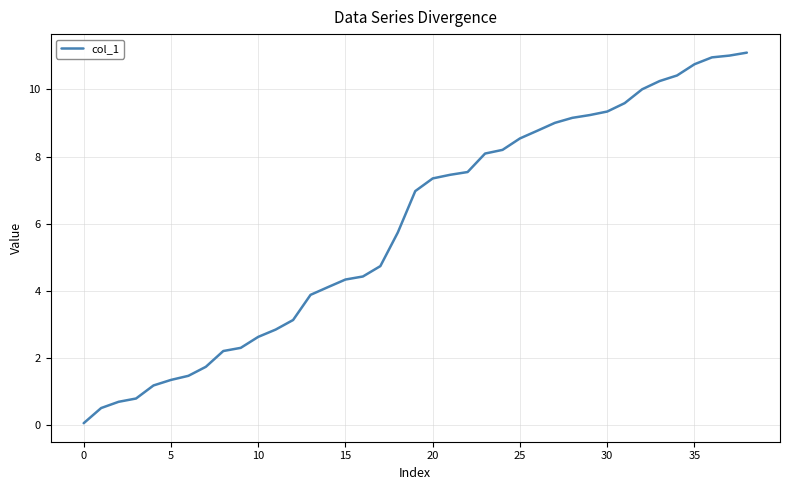

What is the difference between the maximum and minimum values?

11.0